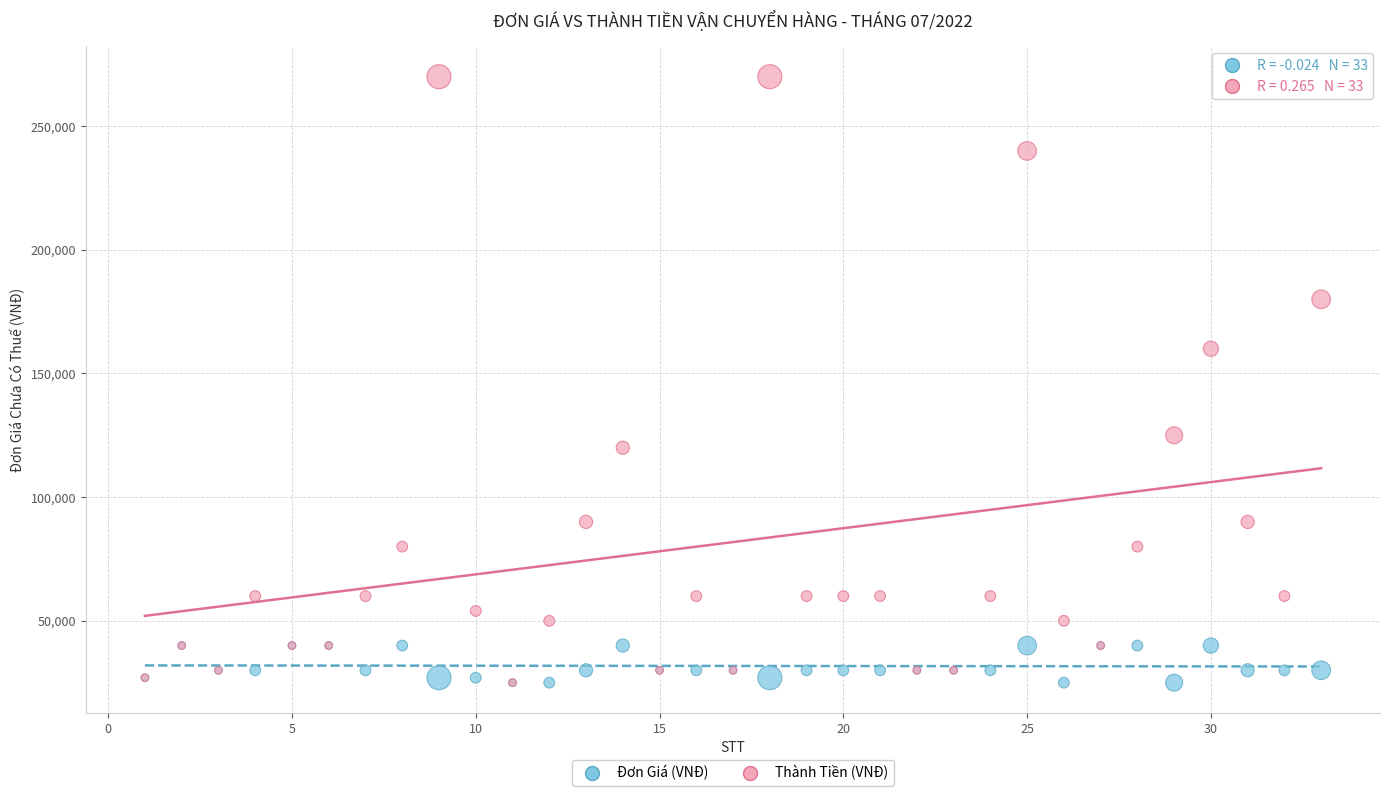

In the Thành Tiền (VNĐ) series, what Y value is closest to 147500?

160000